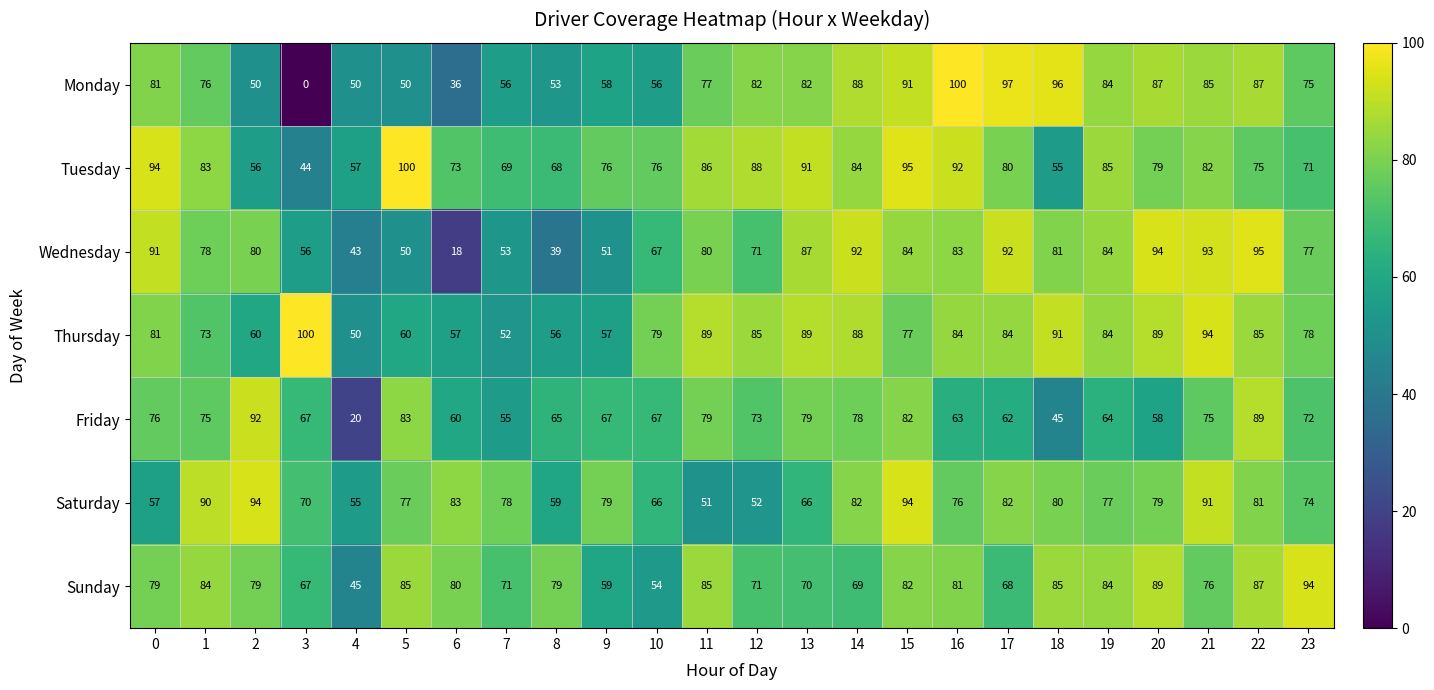

The value of Tuesday at 15 is 95. True or false?

True